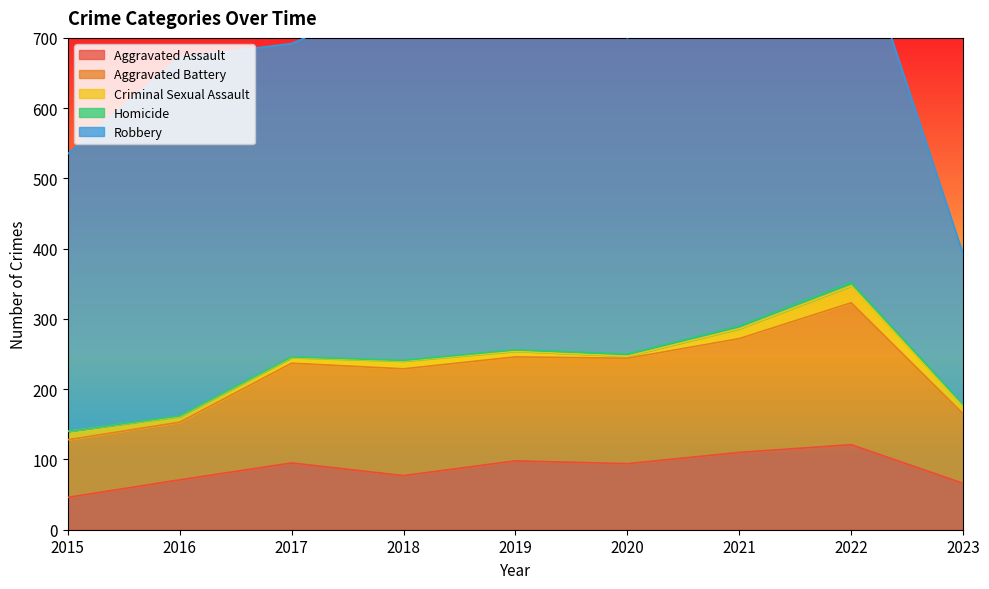

Reading right to left, list all the values displayed in this chart.

Aggravated Assault: 66	121	110	94	98	77	95	71	46
Aggravated Battery: 99	202	162	150	148	152	142	82	82
Criminal Sexual Assault: 11	24	14	3	8	11	8	8	12
Homicide: 2	5	4	3	2	1	1	1	0
Robbery: 214	521	484	450	591	519	446	510	395